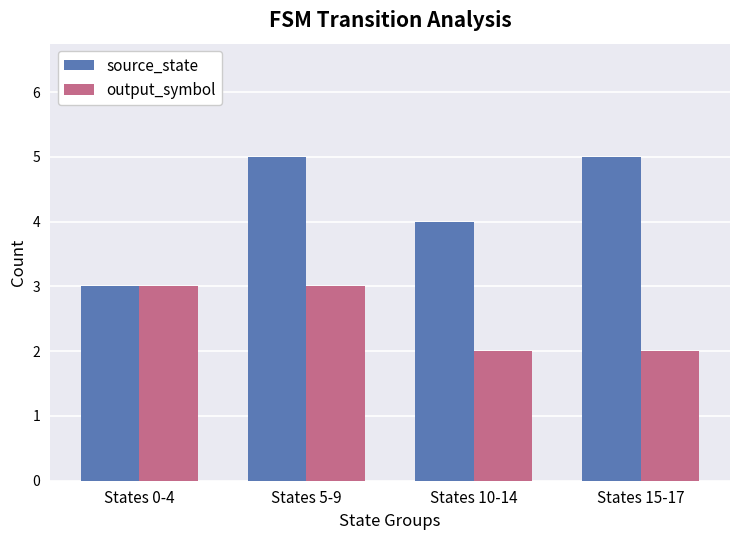

What is the difference between the maximum and minimum values in the source_state series?

2